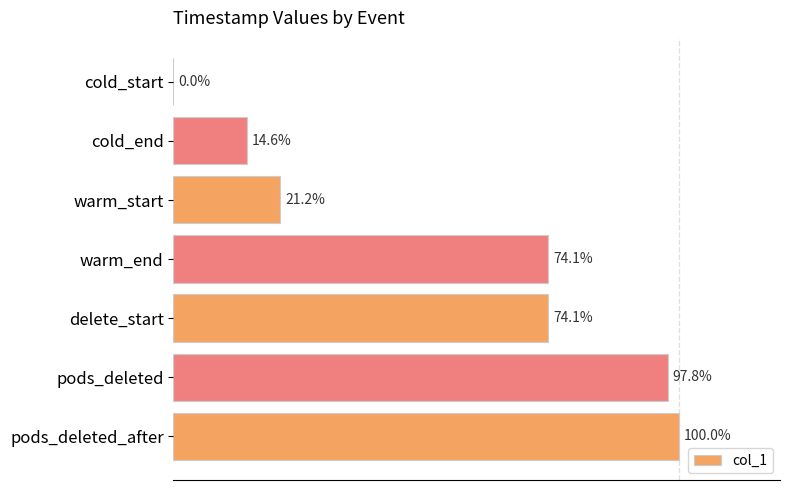

At which category does the chart reach its peak across all series?

pods_deleted_after